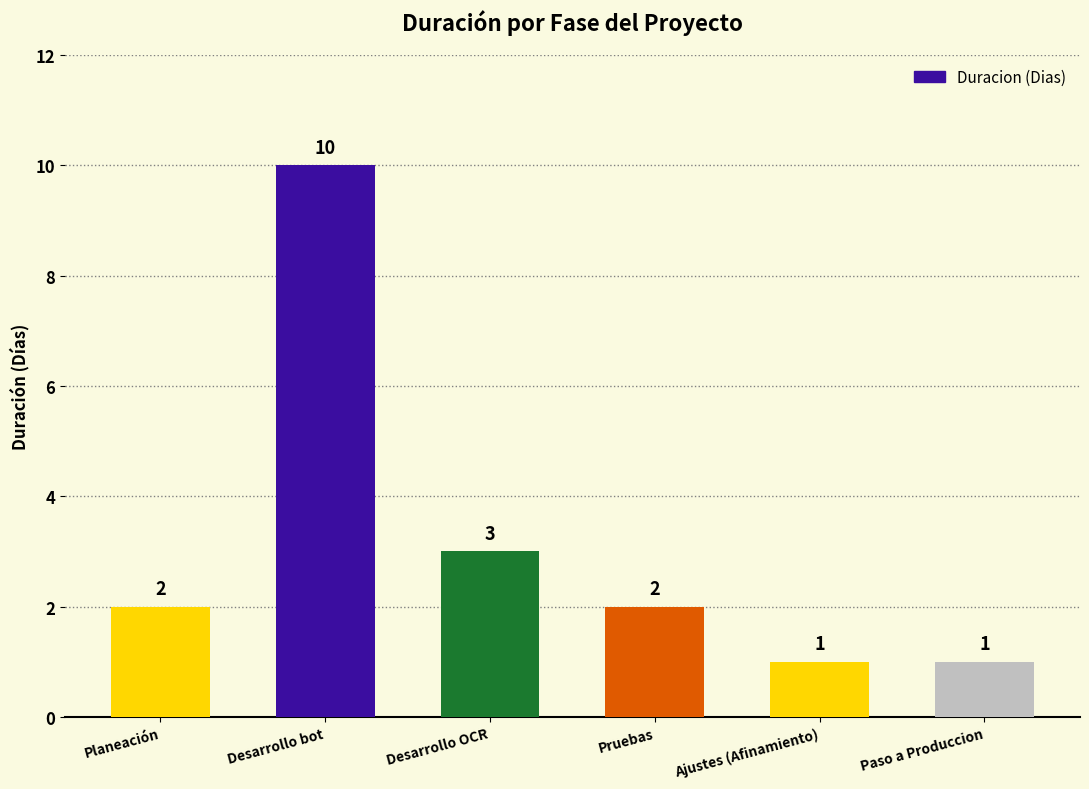

How many values are between 1 and 3?

5